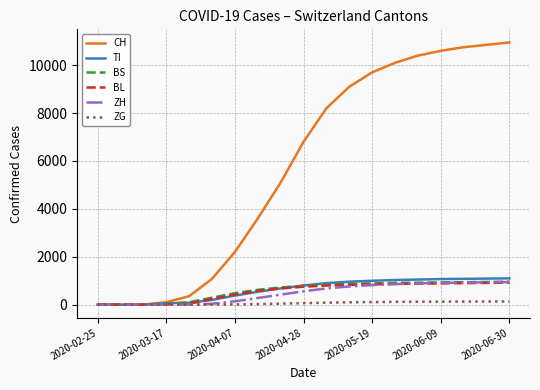

Which series has the largest total across all categories?

CH